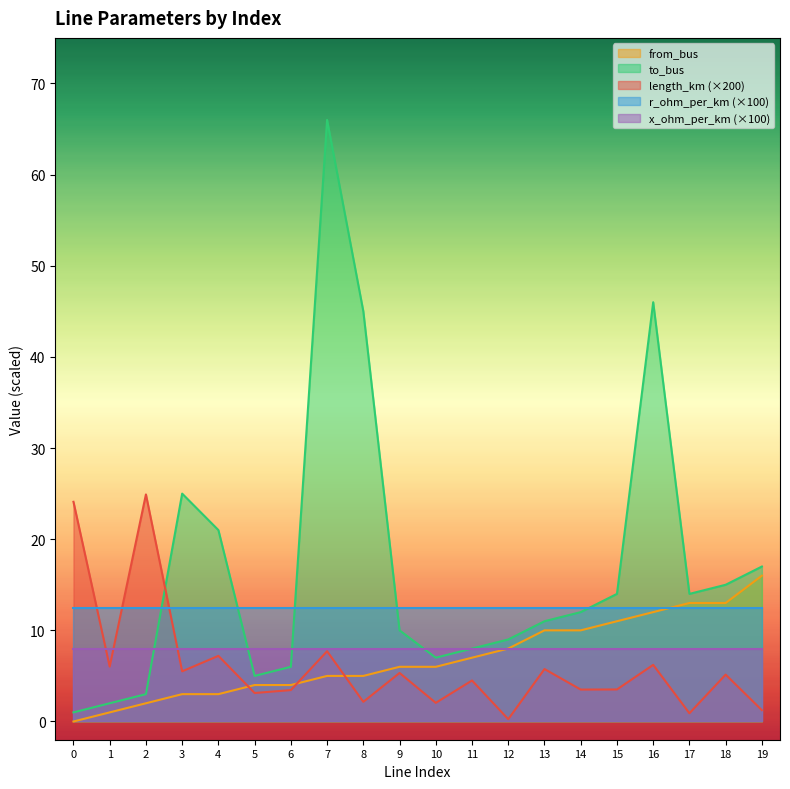

Which series has the largest total across all categories?

to_bus